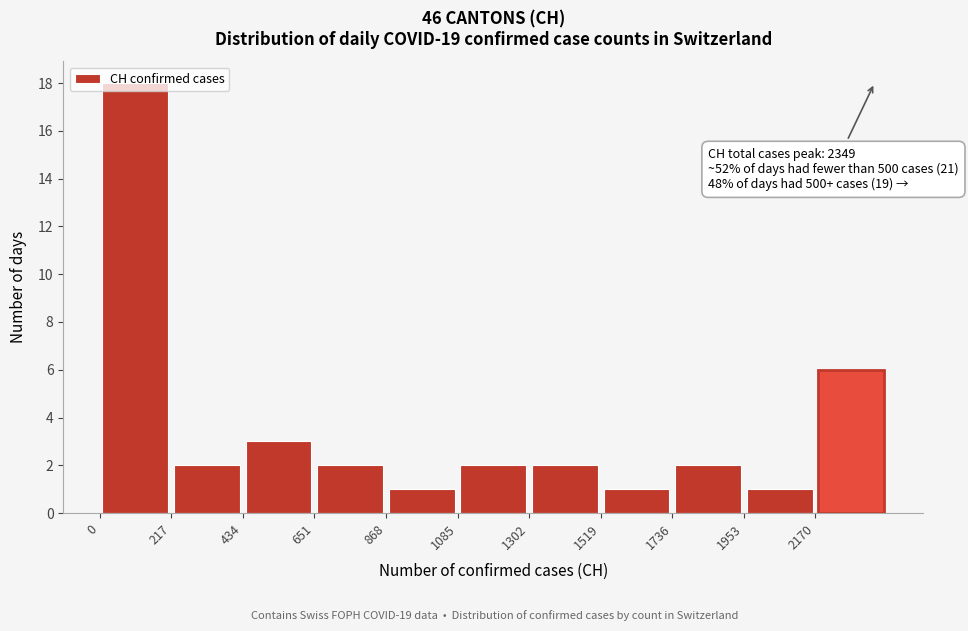

Over which range of the x-axis is the bar tallest?

0 to 200